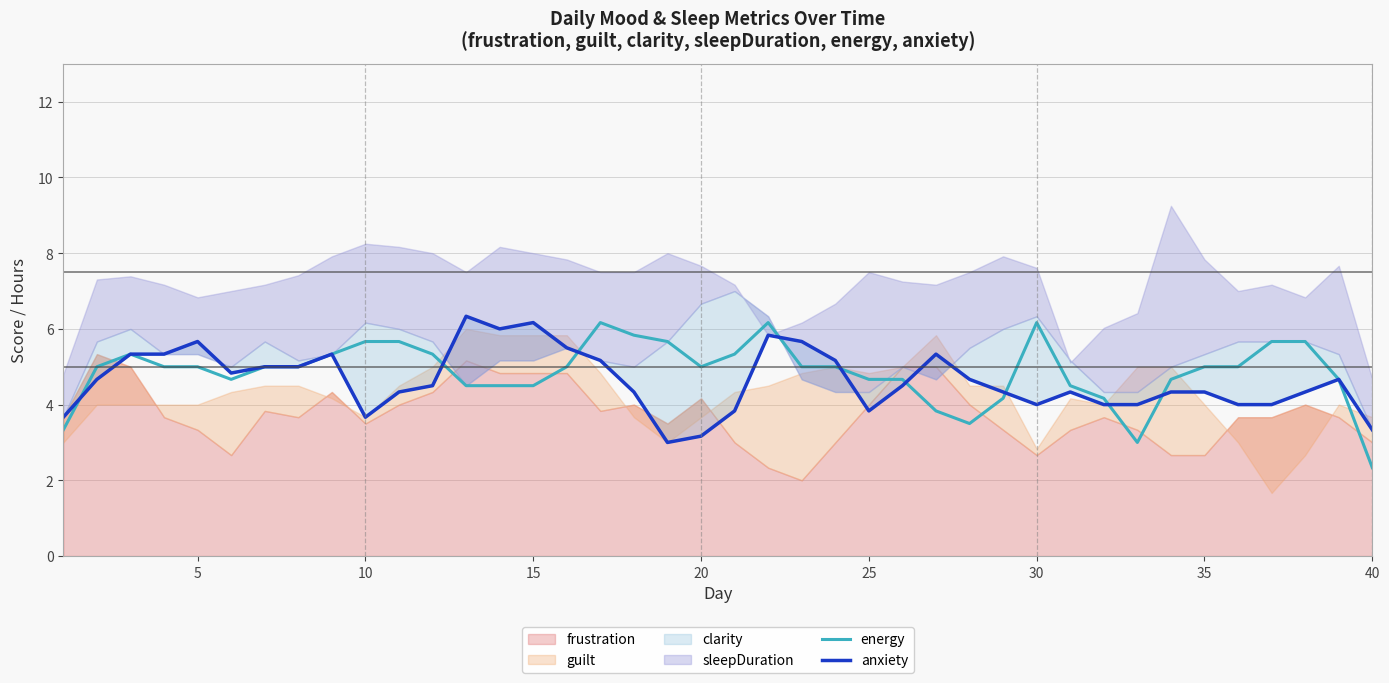

True or false: energy has a value of 4.7 at 25.

True